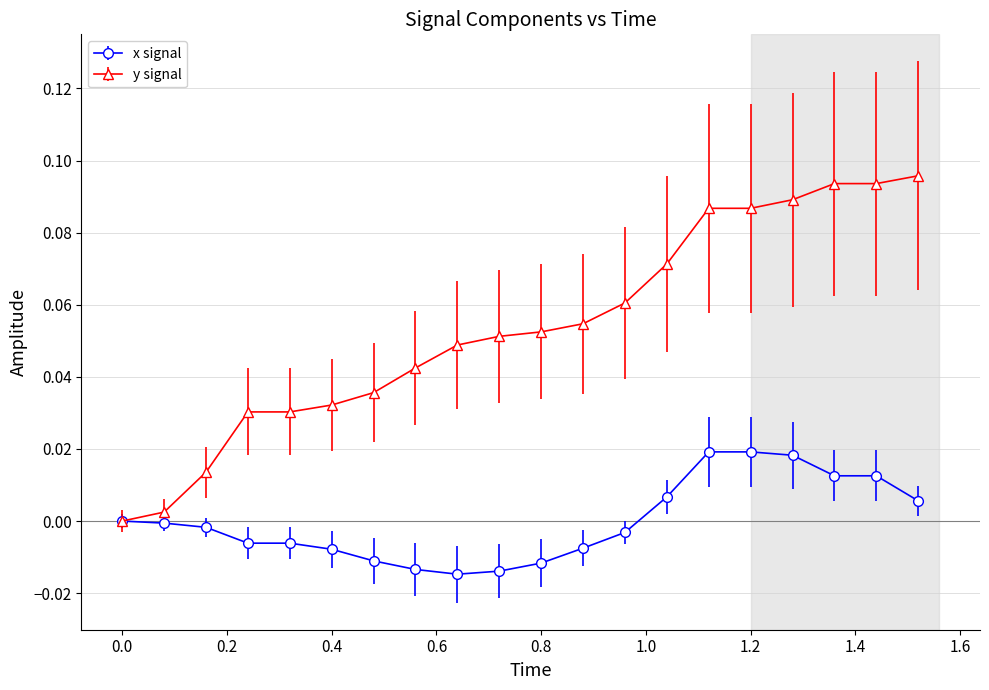

List the series in order of their peak value, highest first.

y signal, x signal